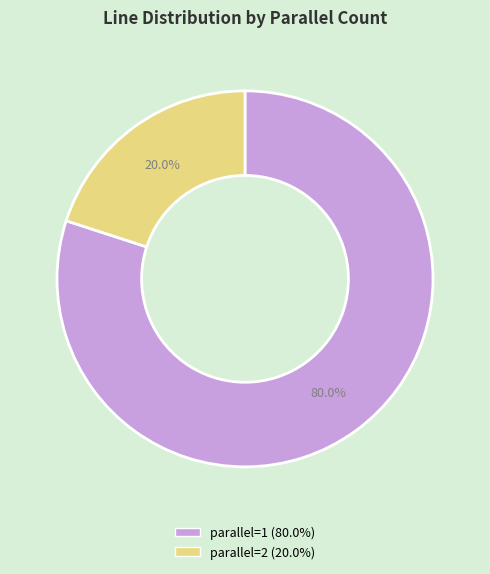

Is there any slice that represents more than half of the pie?

Yes